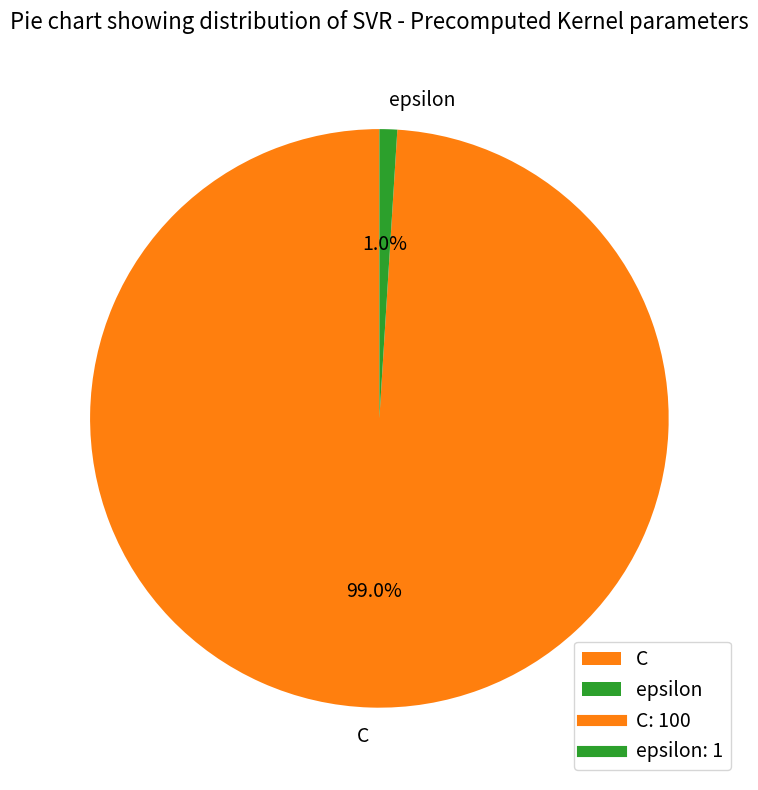

Is it true that epsilon is 1% of the pie?

True